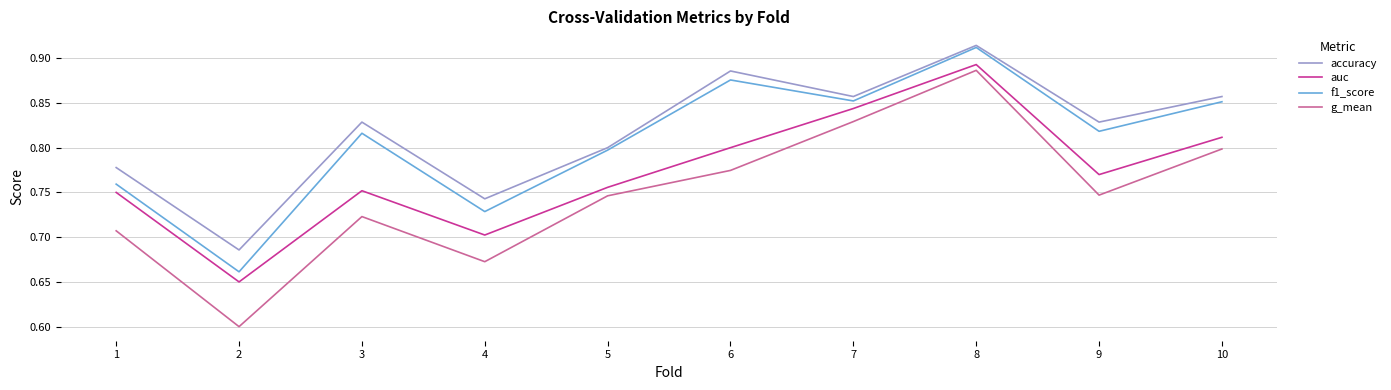

True or false: g_mean has a value of 1.3 at 8.

False